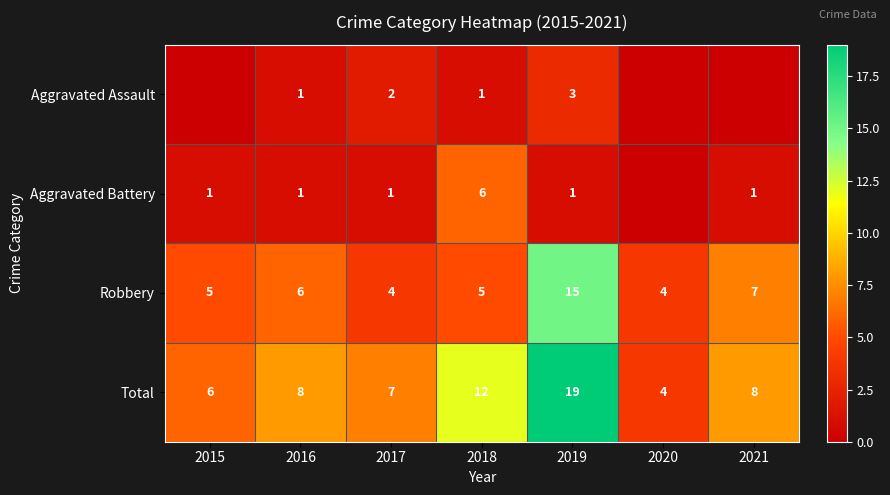

What is the difference between the highest and lowest values at 2017?

6